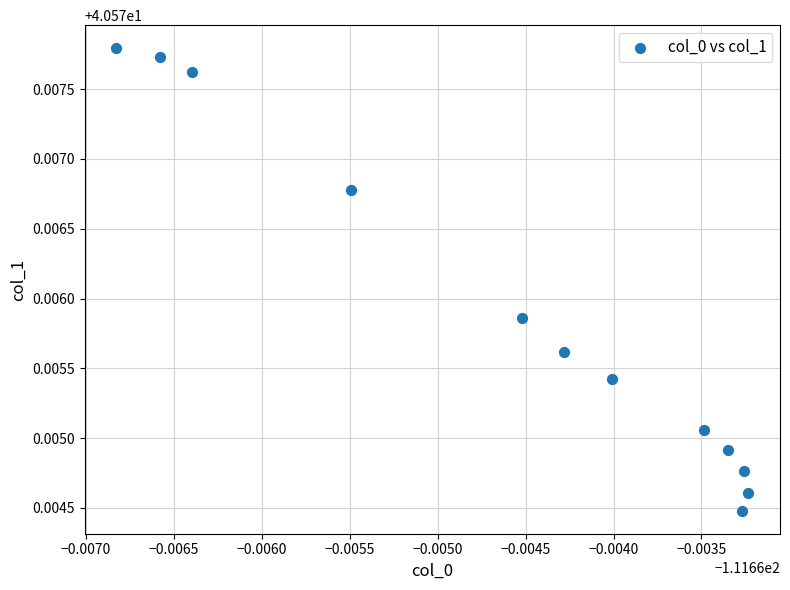

What is the average X value?

-111.7